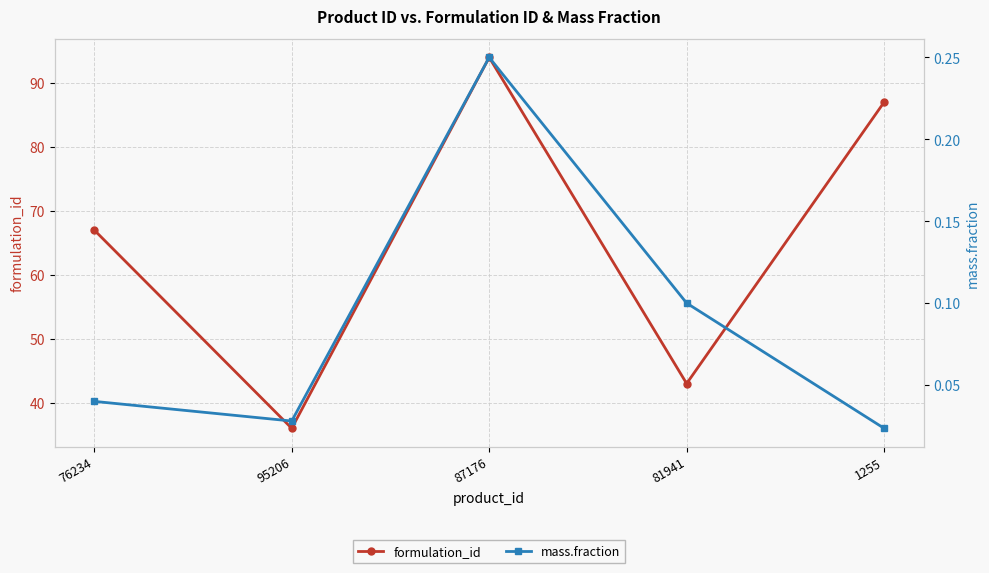

Reading right to left, what are all the values shown in this chart?

formulation_id: 1255=87.0	81941=43.0	87176=94.0	95206=36.0	76234=67.0
mass.fraction: 1255=0.0	81941=0.1	87176=0.2	95206=0.0	76234=0.0